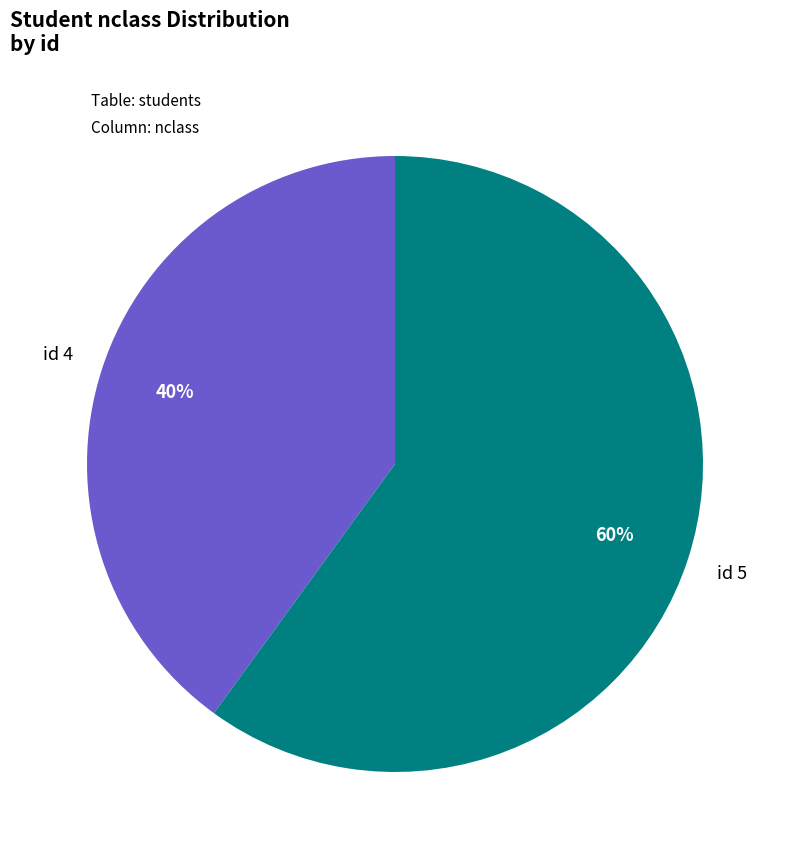

To the nearest percent, what is the difference between the largest and smallest slice percentages?

20%